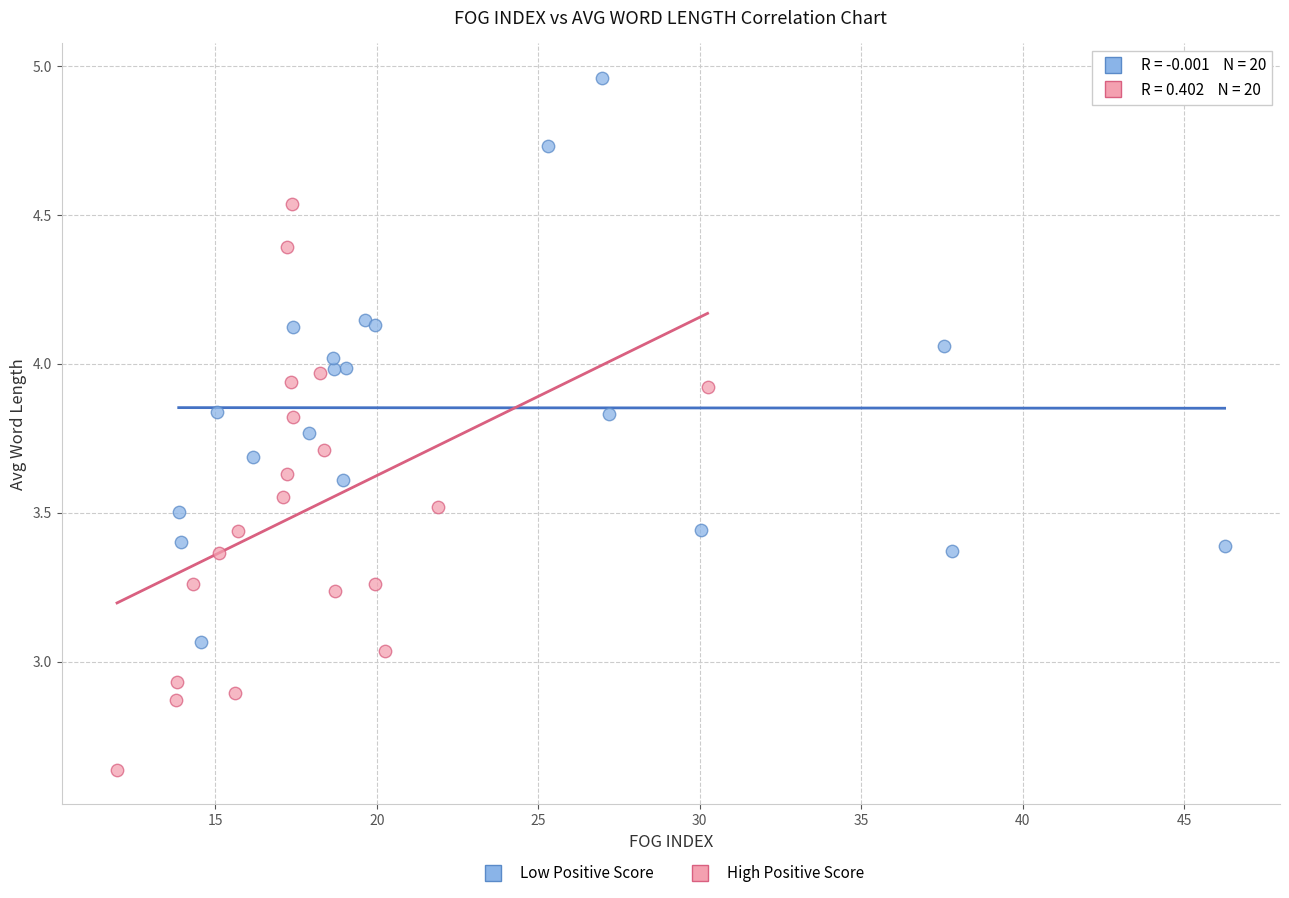

Which series reaches the maximum Y coordinate?

Low Positive Score